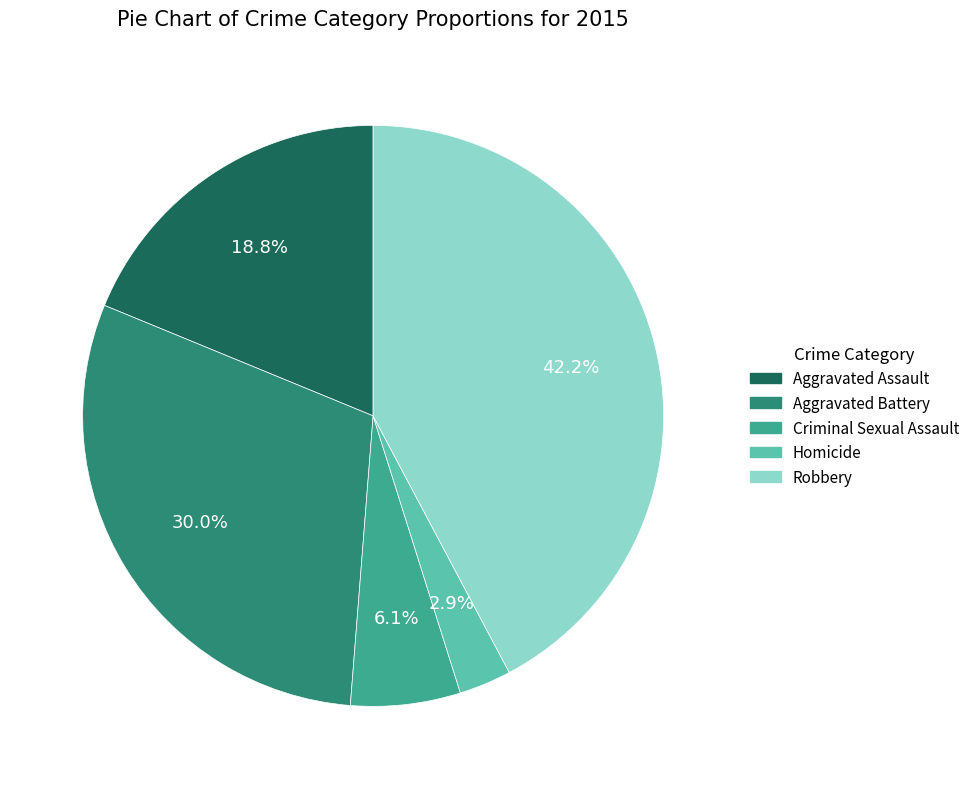

Is the sum of Homicide and Robbery greater than half?

No